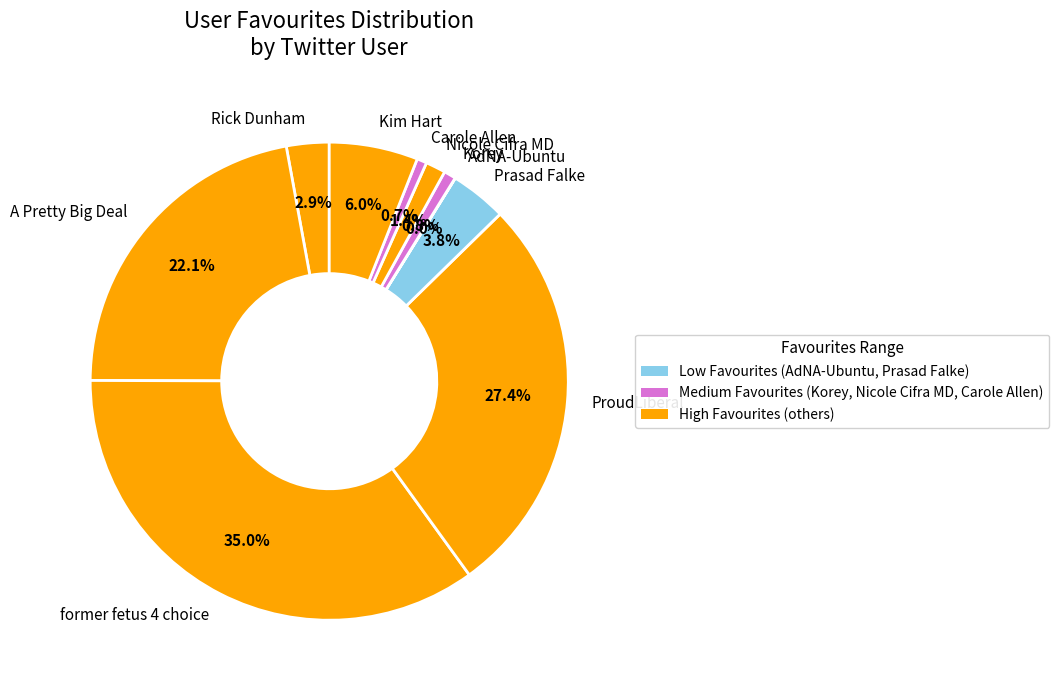

Does any single category account for the majority?

No